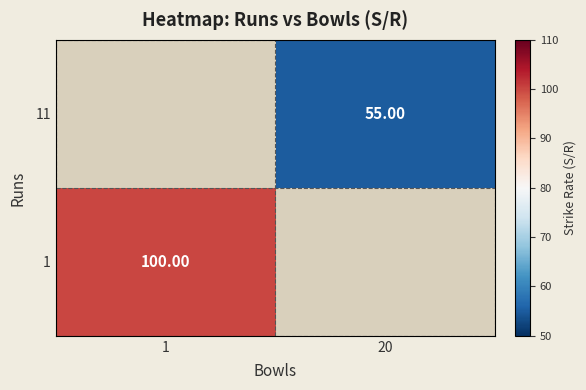

Between 20 and 1, which is larger?

1